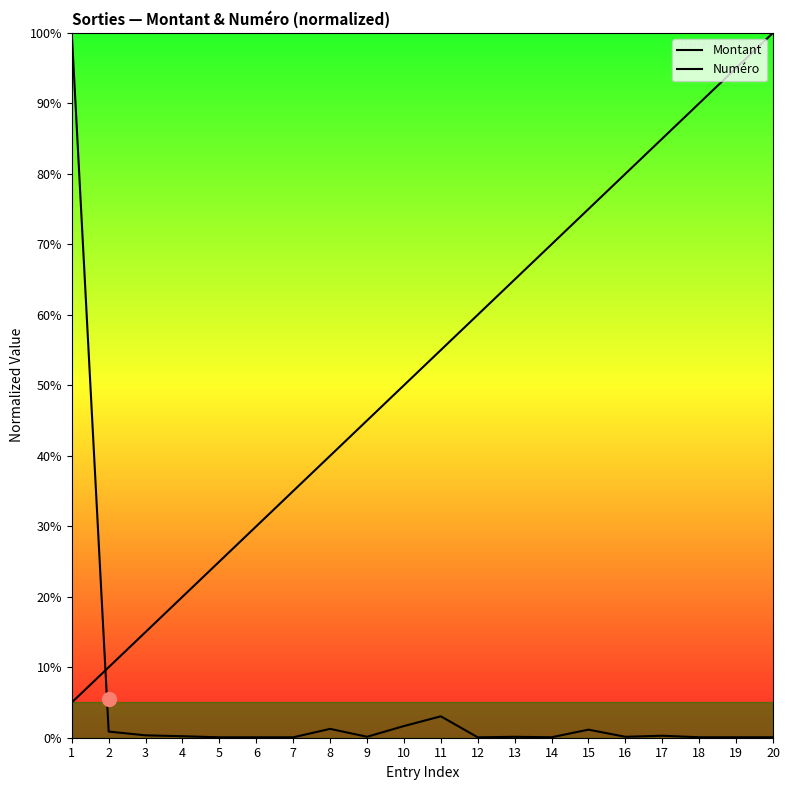

At which label is Numéro closest to 52?

10